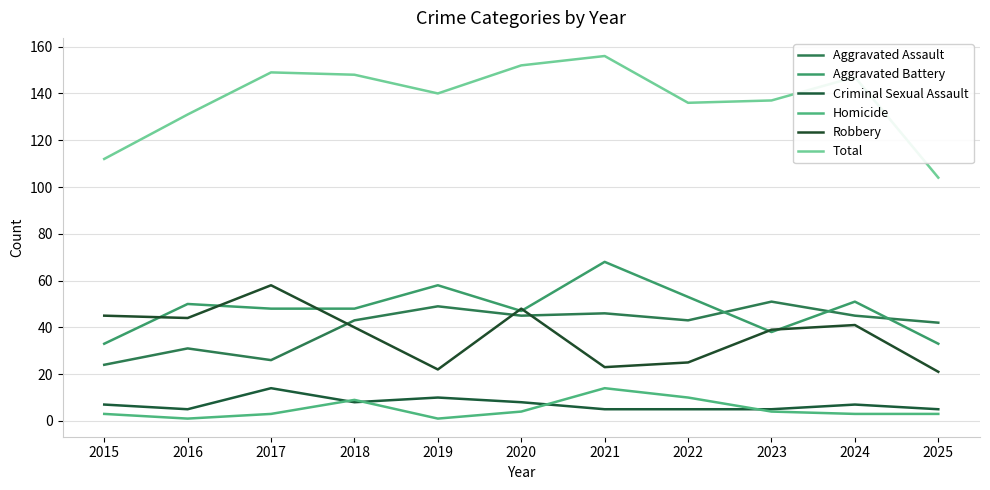

What is the sum of the Homicide values at 2016 and 2015?

4